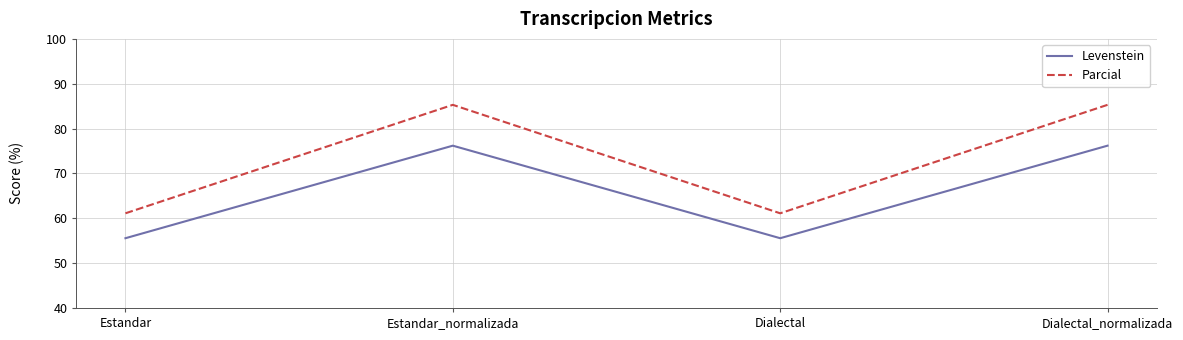

Does the chart display data point markers on the line(s)?

No